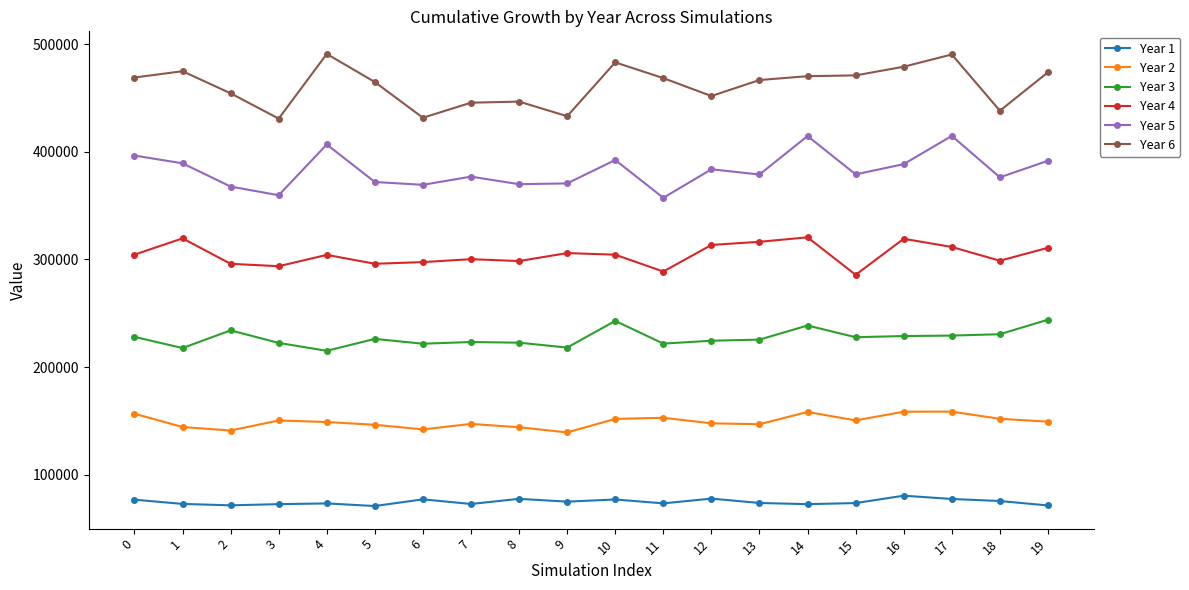

How many lines are shown in the chart?

6